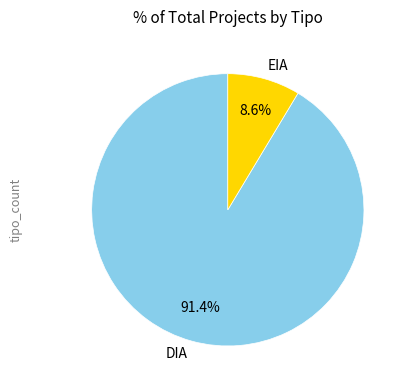

What is the smallest slice in the pie chart?

EIA